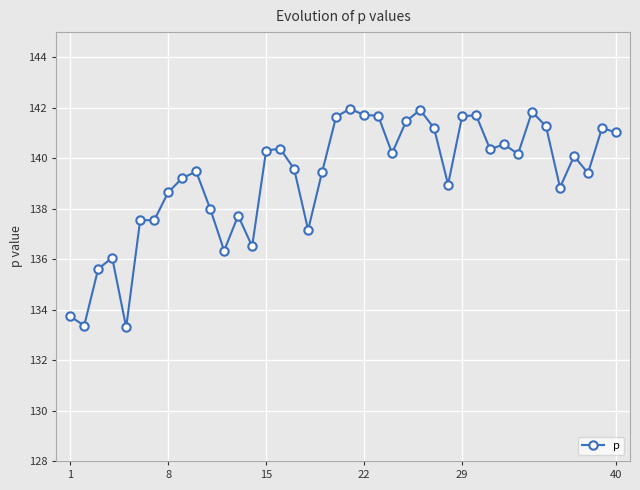

What is the value of the 31st point from the left?

140.4